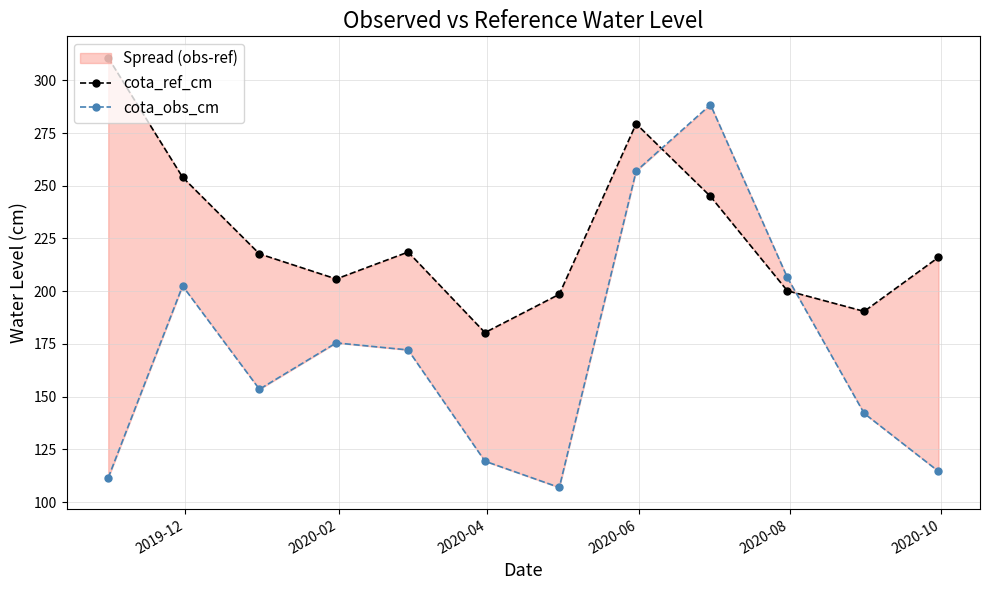

What is the highest value of the cota_obs_cm series?

288.4